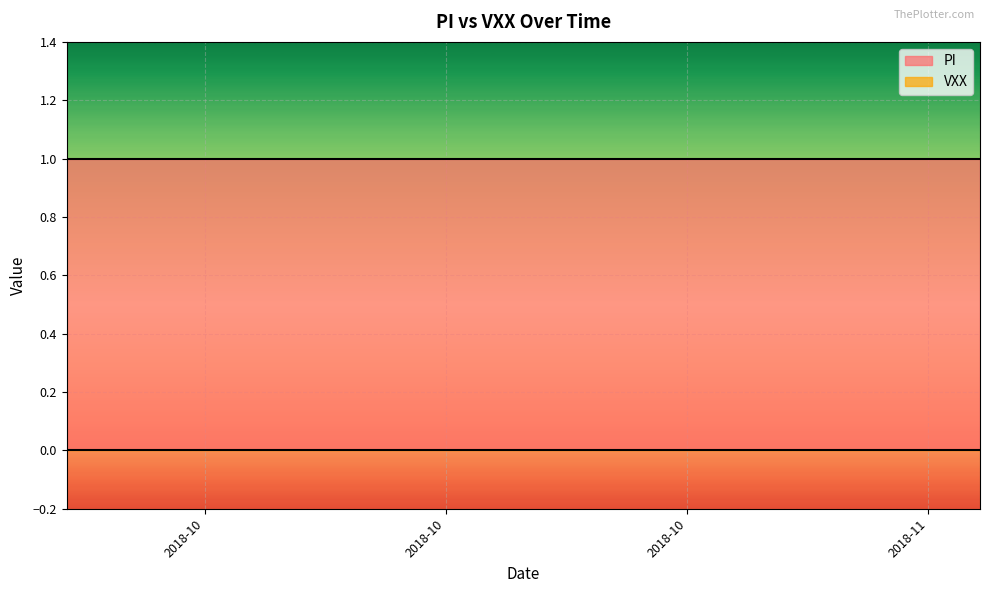

True or false: VXX and PI cross at least once.

False